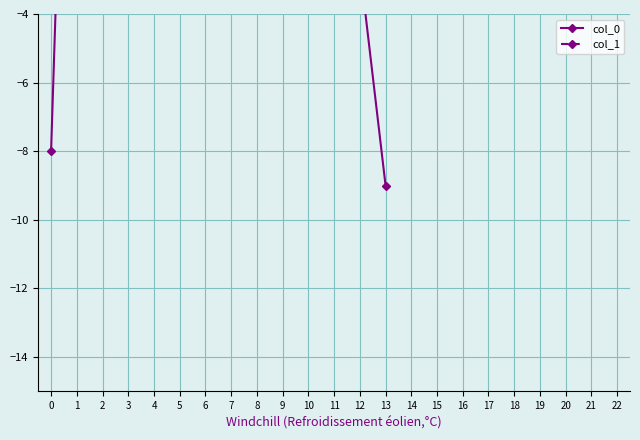

Reading left to right, what are all the values shown in this chart?

col_0: -8.0	15.5	-2.6	-9.0
col_1: -1.0	-3.0	-0.2	-1.0